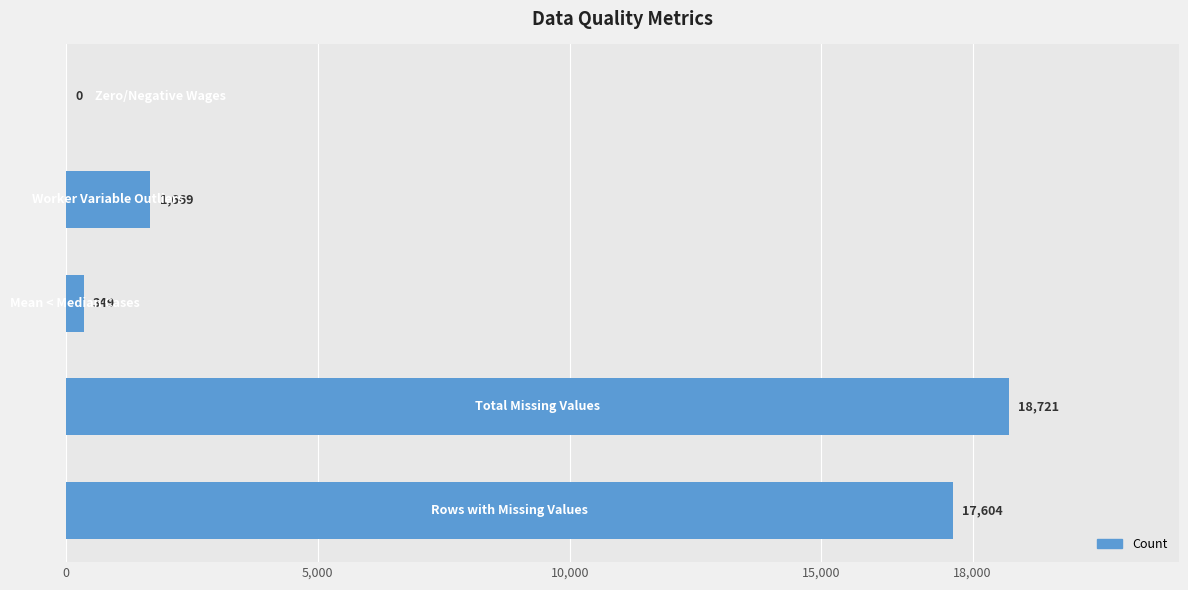

What is the sum of all values?

38343